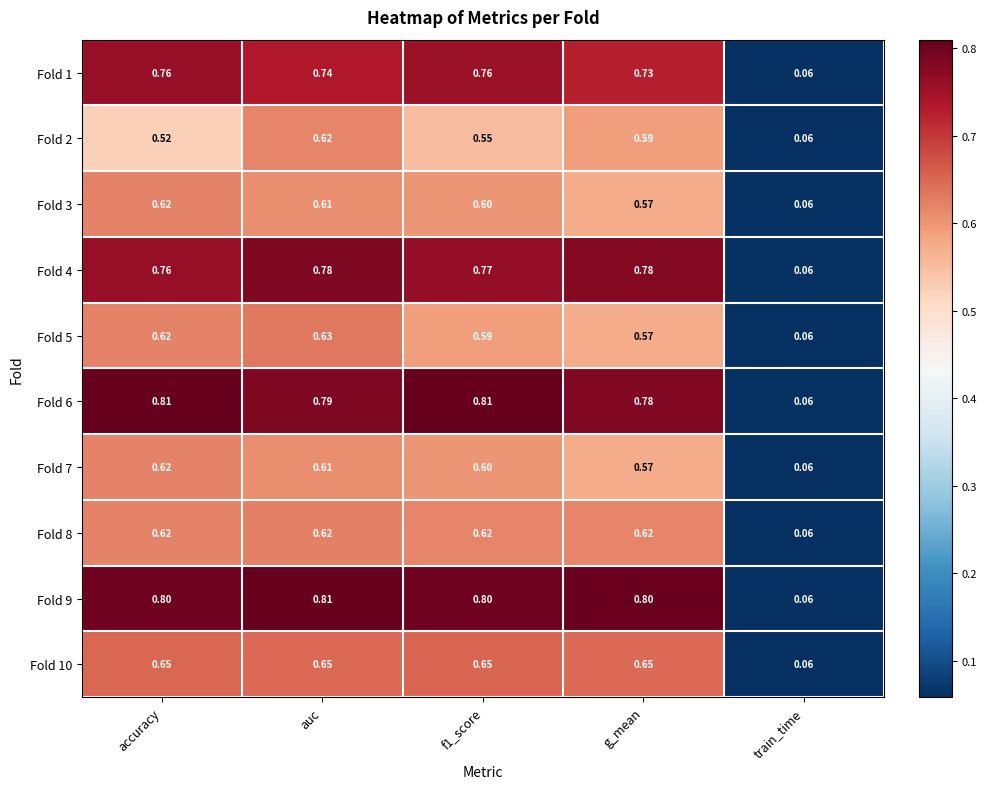

Which category has the lowest value in the Fold 6 series?

train_time